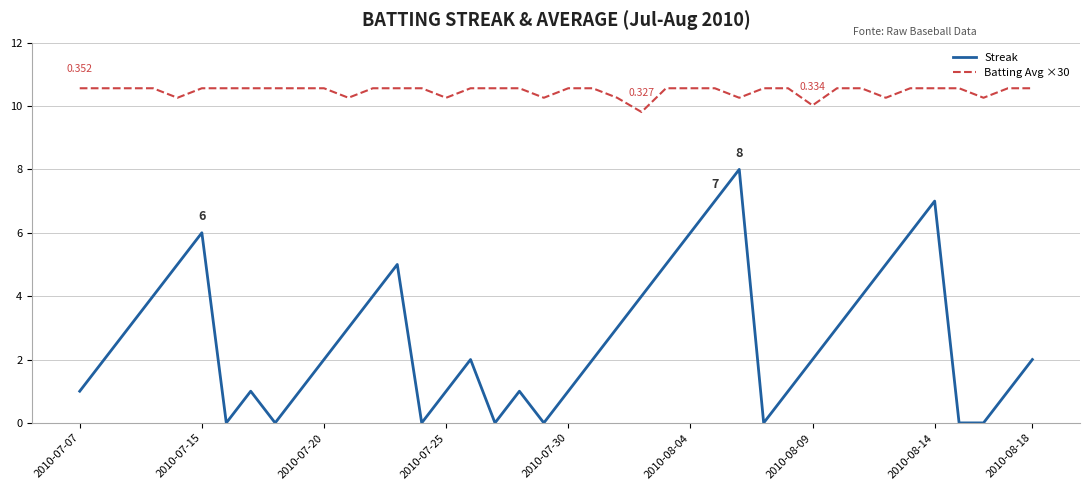

Rank the series by their average value, from lowest to highest.

Streak, Batting Avg ×30